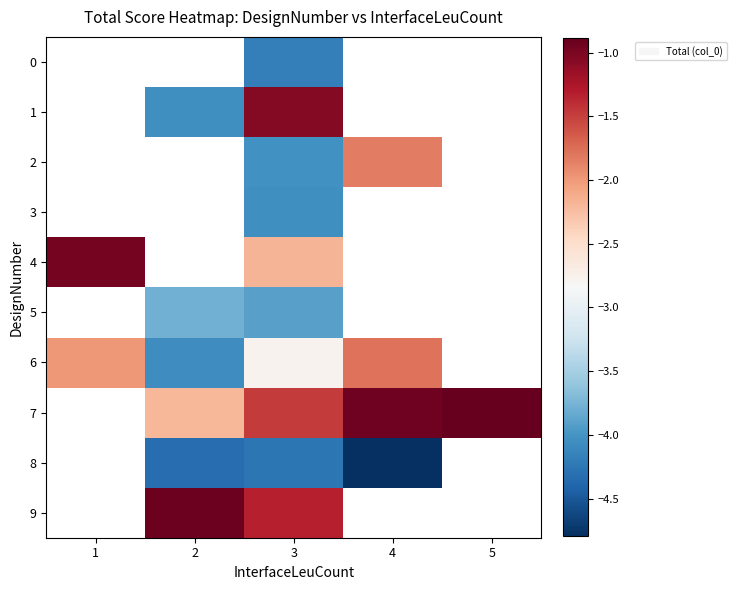

Is the value of 0 at 2 greater than the value of 2 at 3?

No